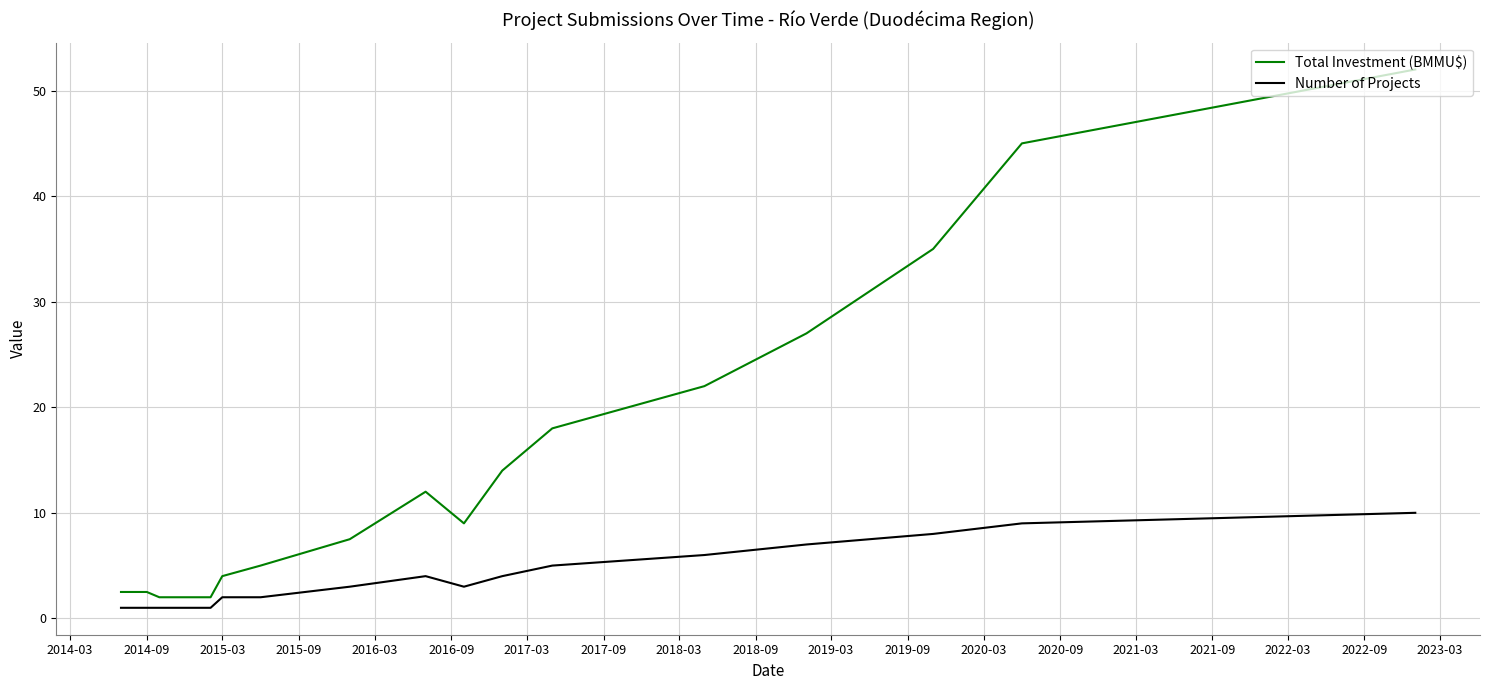

What is the maximum value shown in the chart?

52.0